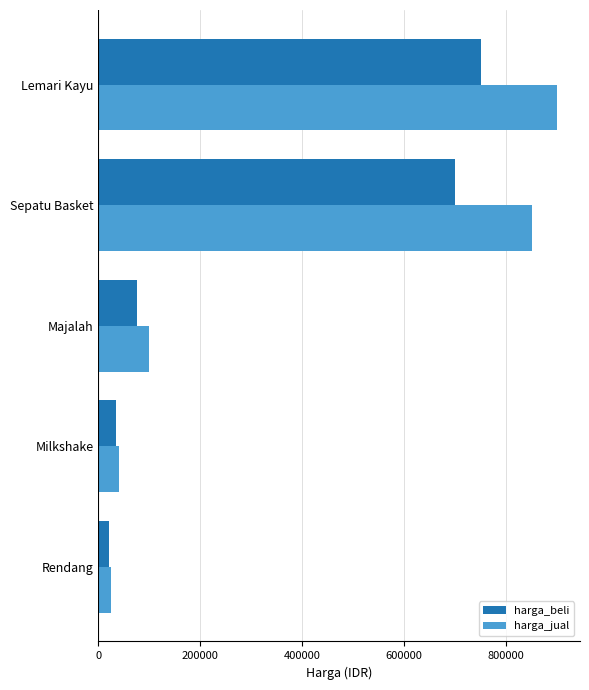

The harga_beli series shows 35000 at Milkshake. True or false?

True